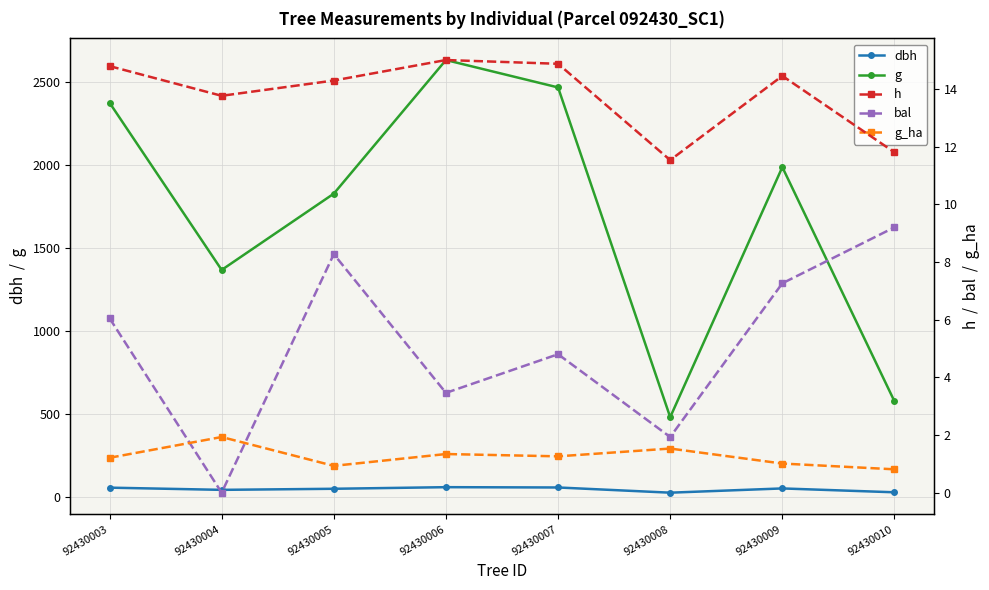

Read the g_ha value at 92430008.

1.5